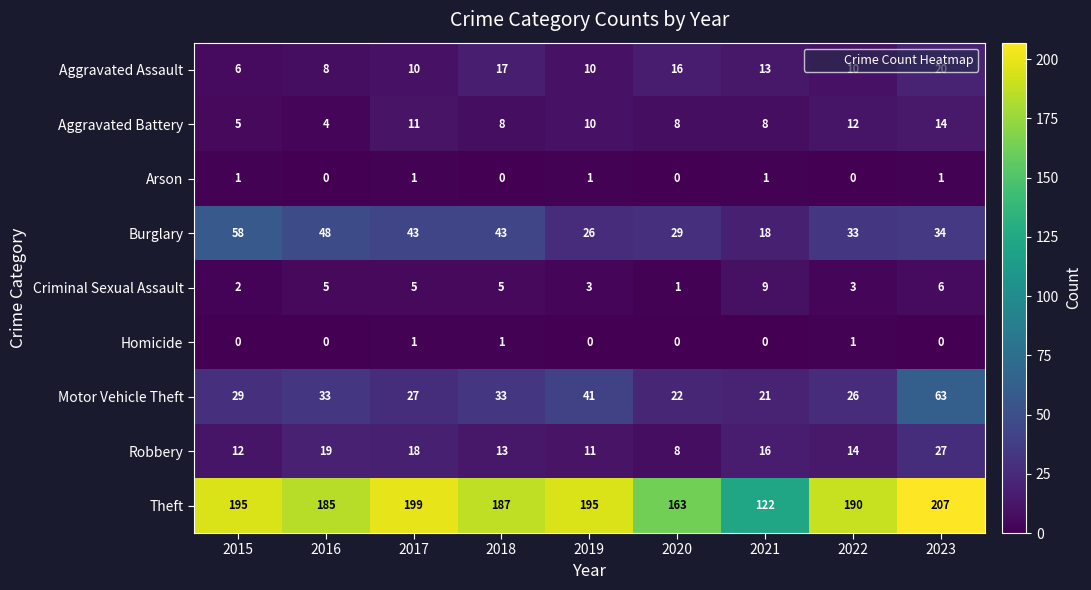

Between 2018 and 2019, which series saw the biggest shift?

Burglary